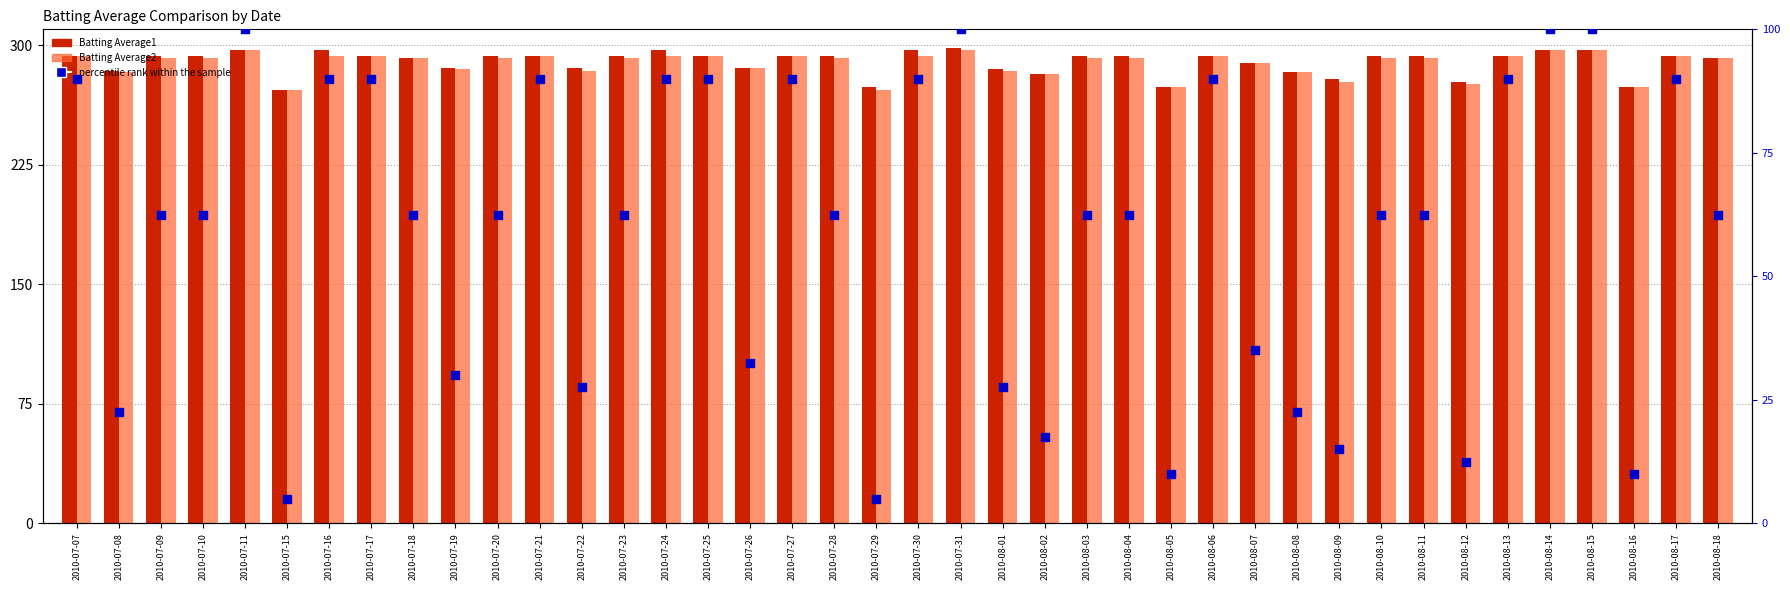

At which category is the sum across all series the highest?

2010-07-31